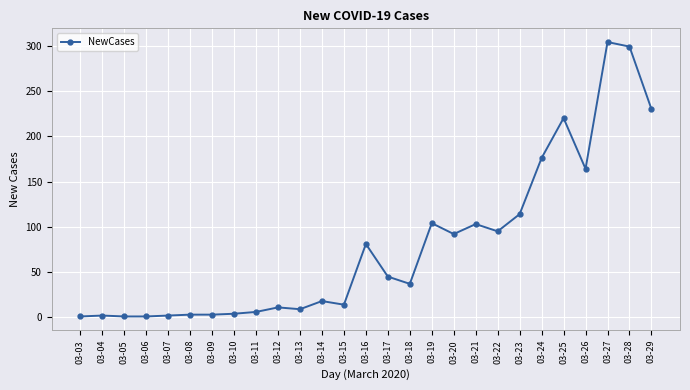

Between 03-10 and 03-19, which is larger?

03-19